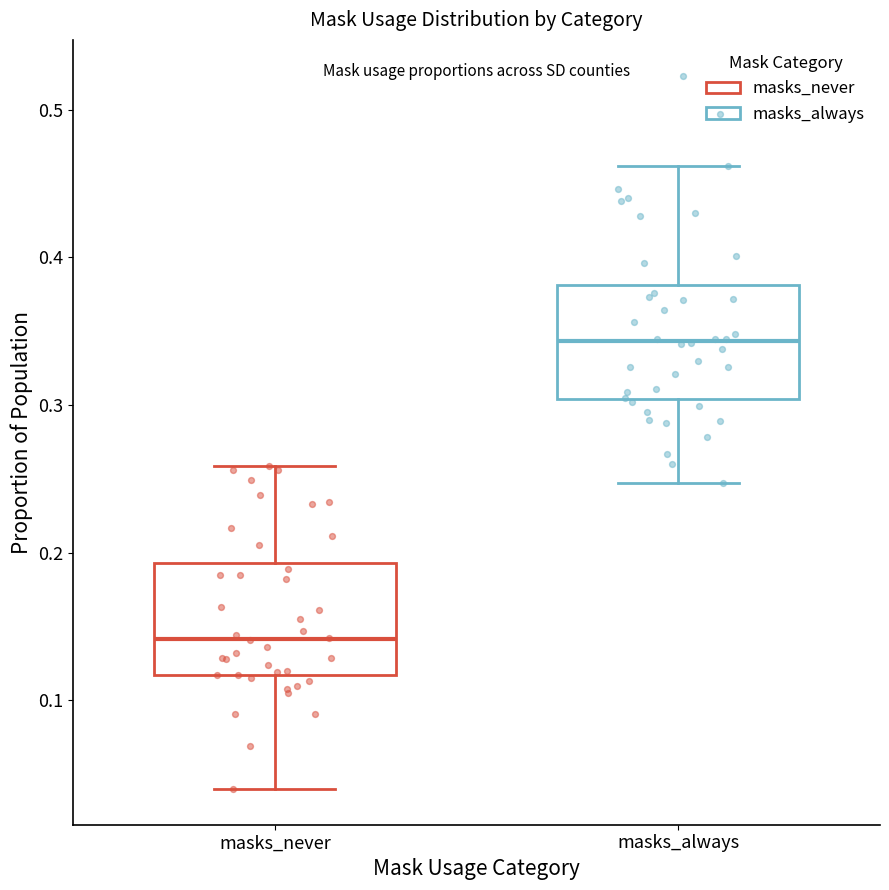

Reading left to right, read every box against the y-axis: the position of its median line, the range the box covers, and the ends of its whiskers. The values are not printed on the chart, so give them approximately, as read against the axis.

masks_never: median 0.14, box 0.12 to 0.19, whiskers 0.04 to 0.26
masks_always: median 0.34, box 0.30 to 0.38, whiskers 0.25 to 0.46